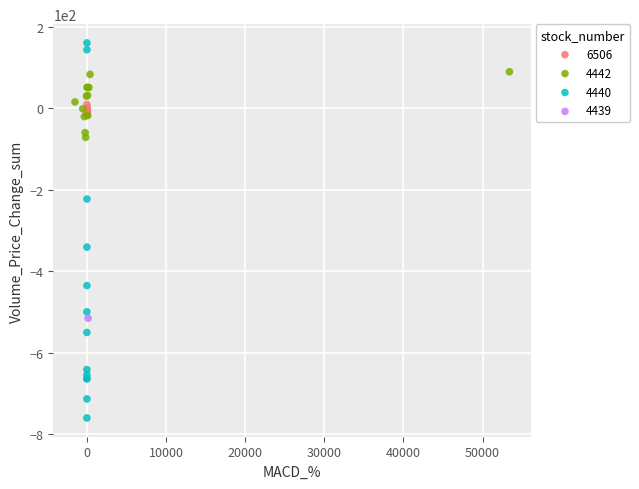

What are all the series names shown in the legend?

6506, 4442, 4440, 4439